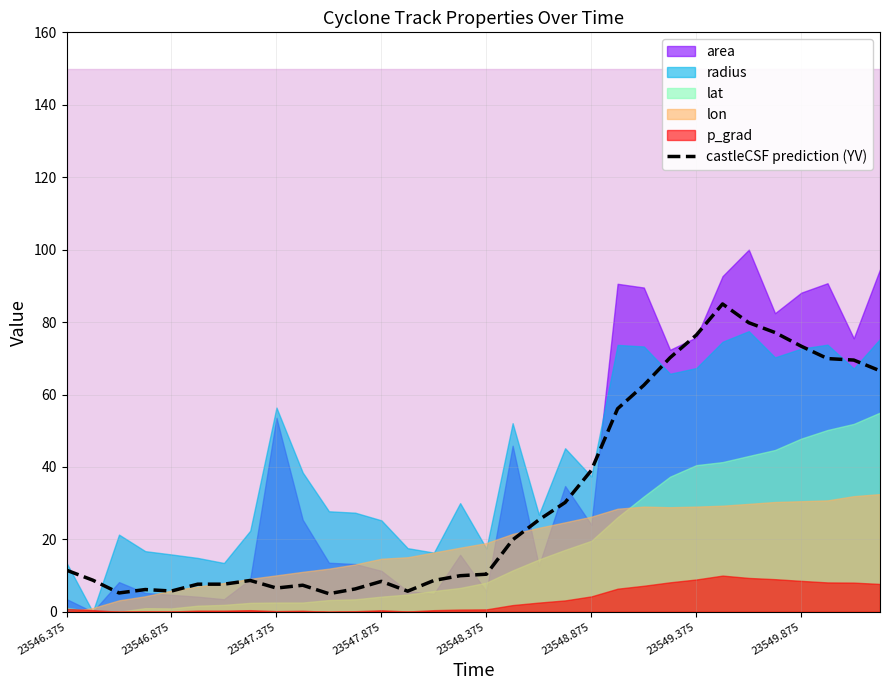

What is the ratio of the value at 27 to the value at 23546.375?

6.7